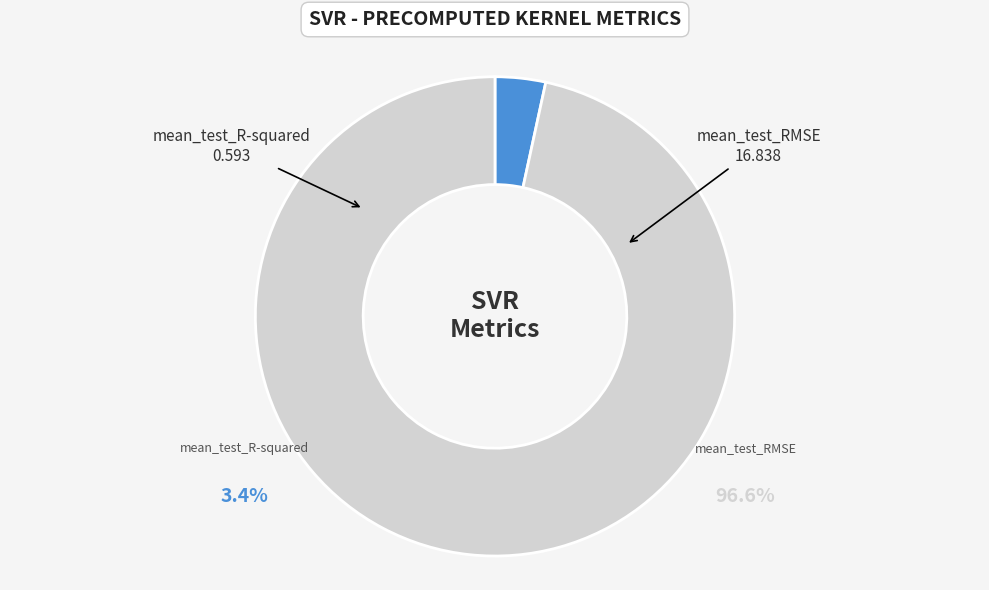

To the nearest percent, what is the difference between the mean_test_RMSE and mean_test_R-squared slice percentages?

93%